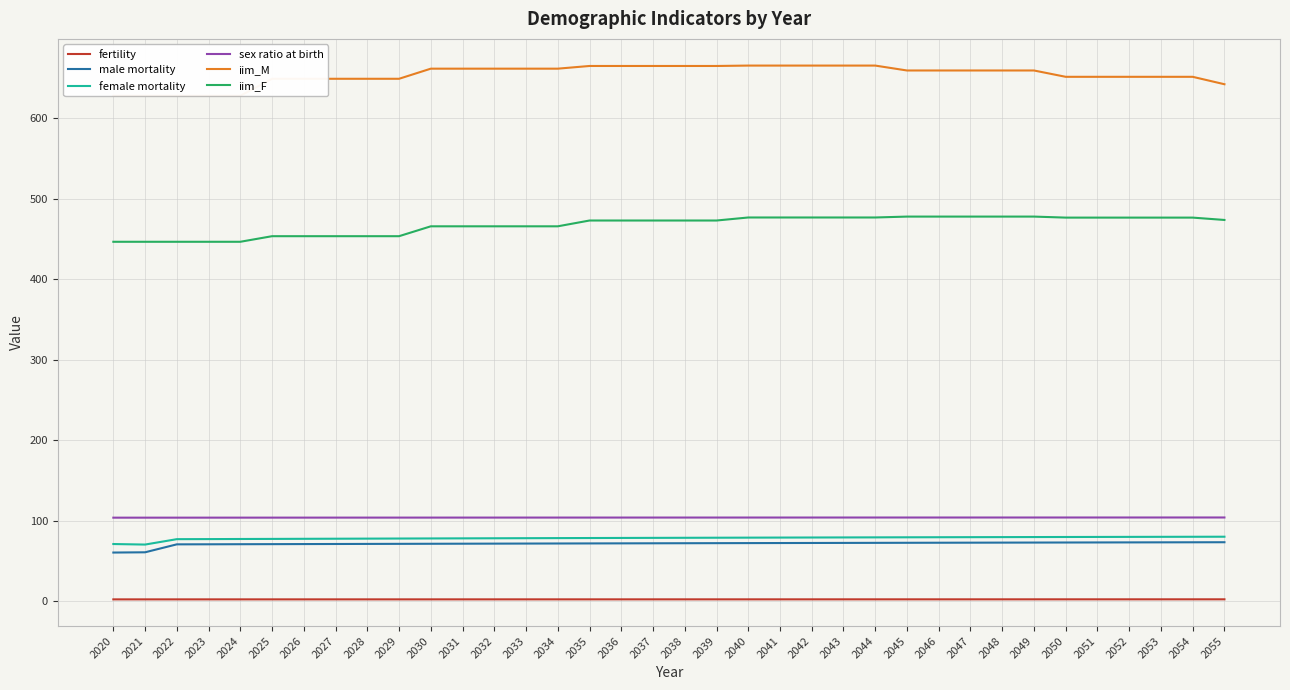

What is the value of the sex ratio at birth point at the 16th from the left?

103.8